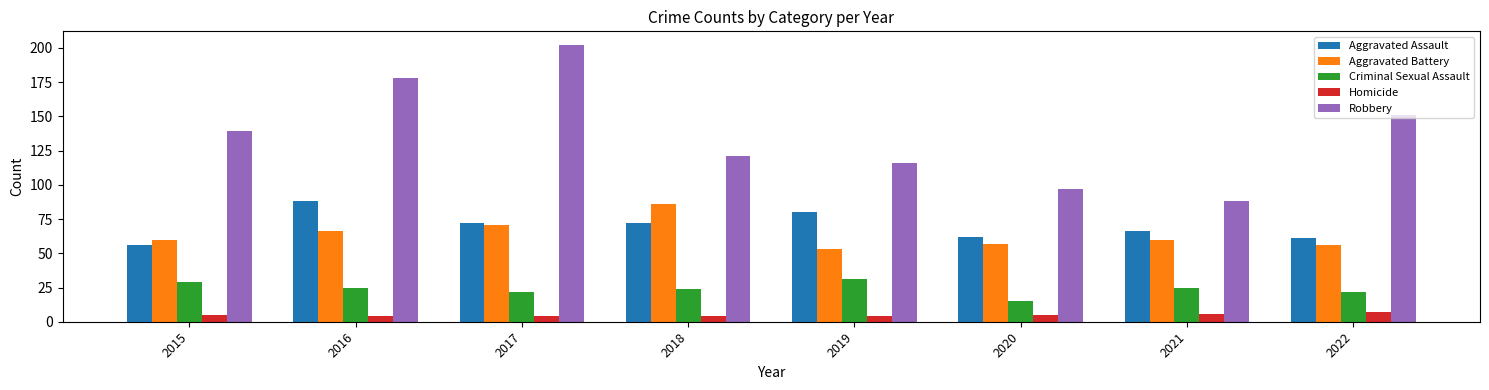

Which series has the largest total across all categories?

Robbery